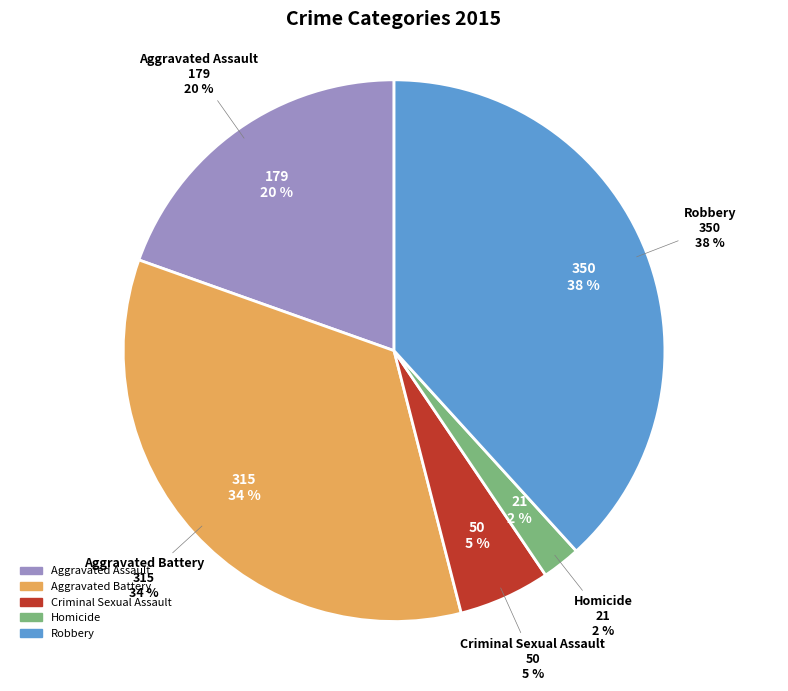

What is the smallest slice in the pie chart?

Homicide